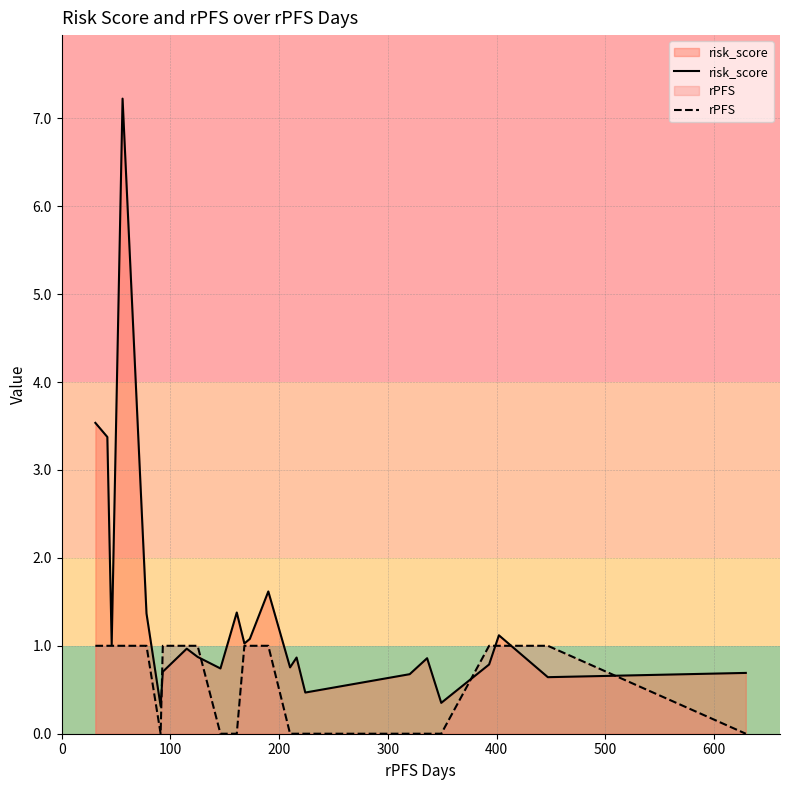

Count the rPFS values in the range 0 to 1.

24